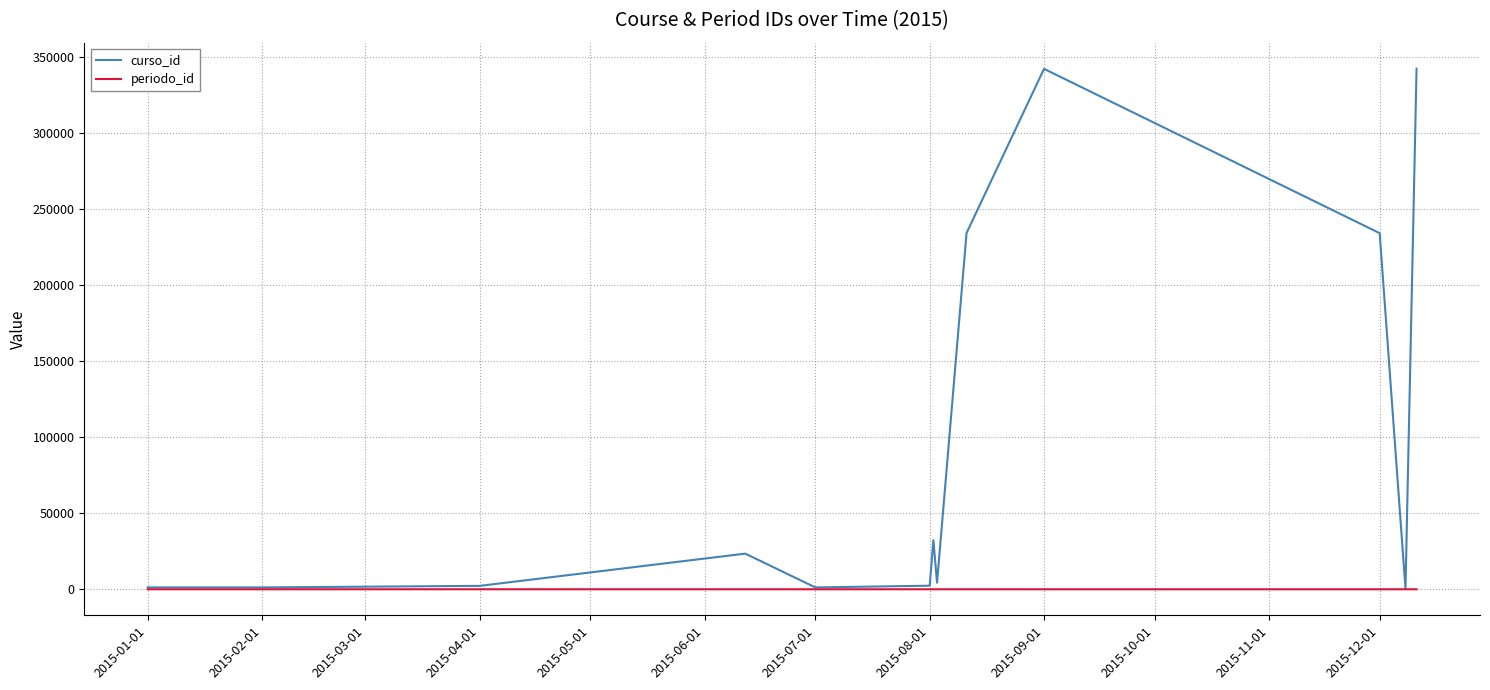

Which series has the largest range (max minus min)?

curso_id